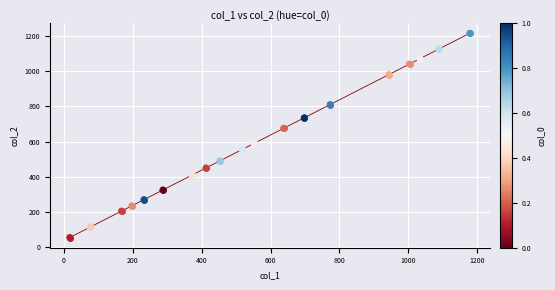

What is the maximum value shown in the chart?

1215